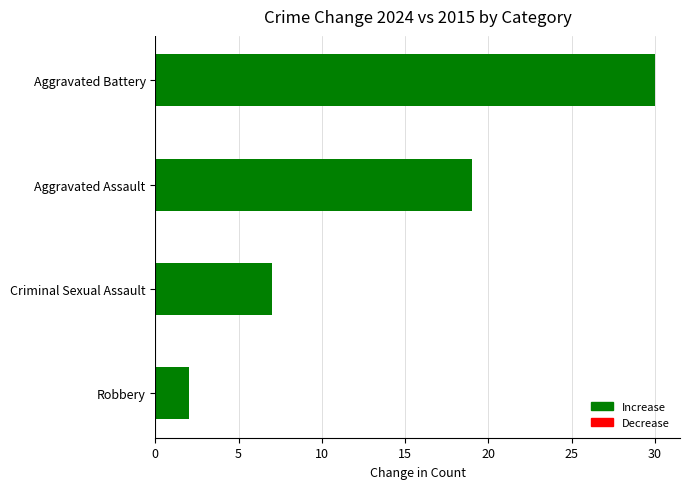

Where is the data nearest to the value 16?

Aggravated Assault